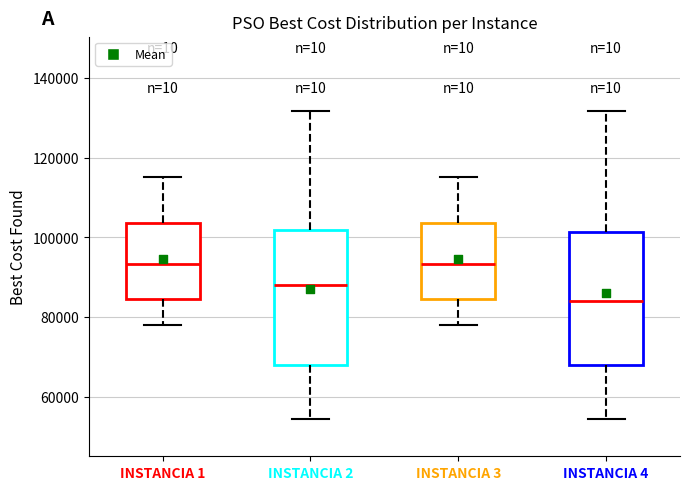

Reading left to right, transcribe this box plot: for each box, give where its median line is, the range the box spans, and where its two whiskers end, as read against the y-axis. The values are not printed on the chart, so give them approximately, as read against the axis.

INSTANCIA 1: median 94000, box 84000 to 104000, whiskers 78000 to 116000
INSTANCIA 2: median 88000, box 68000 to 102000, whiskers 54000 to 132000
INSTANCIA 3: median 94000, box 84000 to 104000, whiskers 78000 to 116000
INSTANCIA 4: median 84000, box 68000 to 102000, whiskers 54000 to 132000